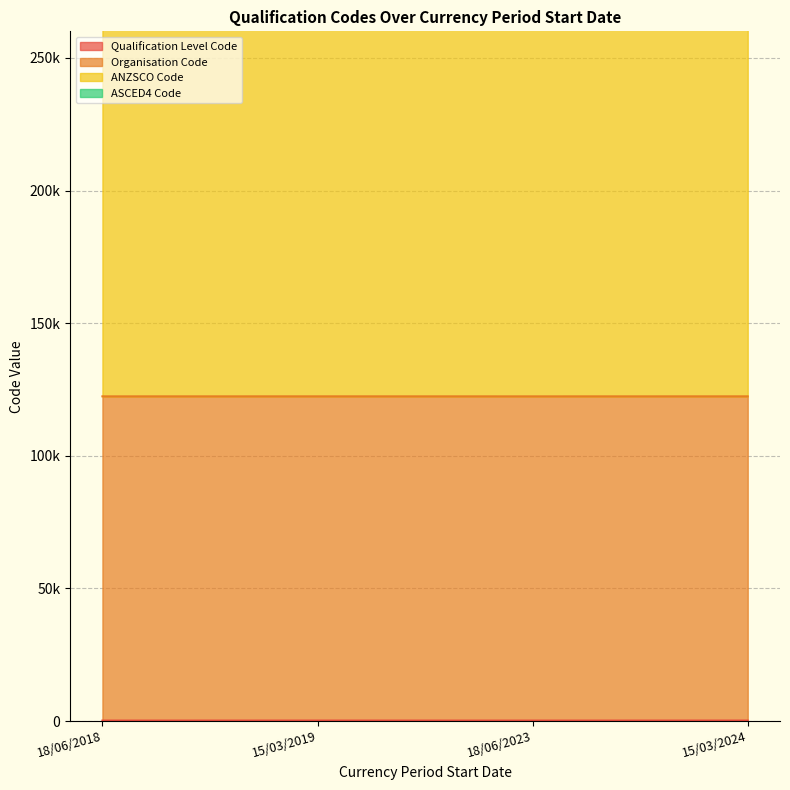

True or false: ANZSCO Code and Organisation Code cross at least once.

False